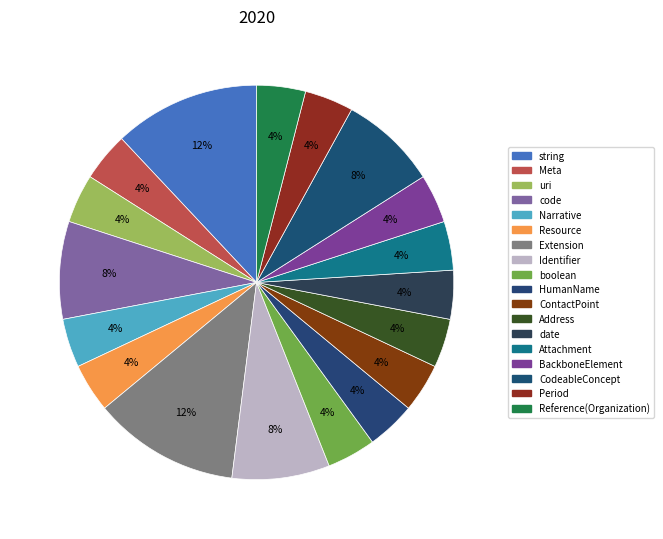

Does any single category account for the majority?

No